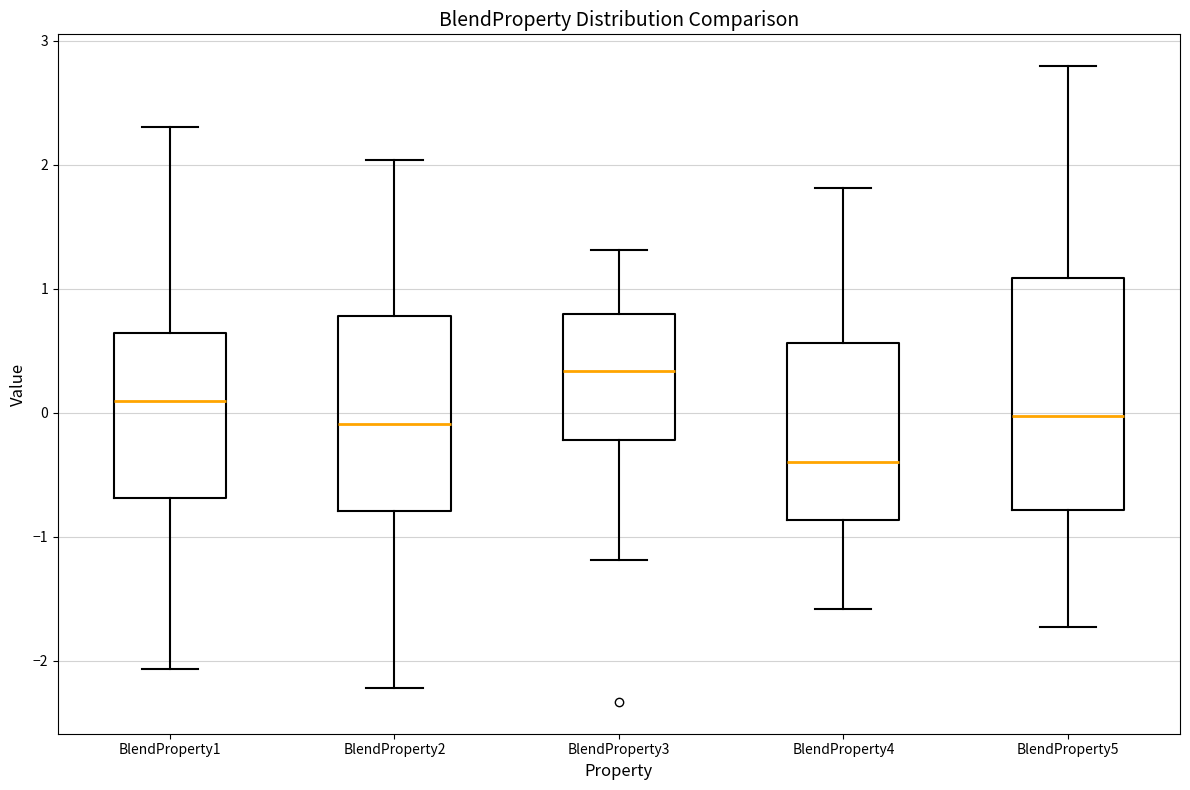

Reading left to right, transcribe this box plot: for each box, give where its median line is, the range the box spans, and where its two whiskers end, as read against the y-axis. The values are not printed on the chart, so give them approximately, as read against the axis.

BlendProperty1: median 0.1, box -0.7 to 0.6, whiskers -2.1 to 2.3
BlendProperty2: median -0.1, box -0.8 to 0.8, whiskers -2.2 to 2.0
BlendProperty3: median 0.3, box -0.2 to 0.8, whiskers -1.2 to 1.3
BlendProperty4: median -0.4, box -0.9 to 0.6, whiskers -1.6 to 1.8
BlendProperty5: median 0.0, box -0.8 to 1.1, whiskers -1.7 to 2.8